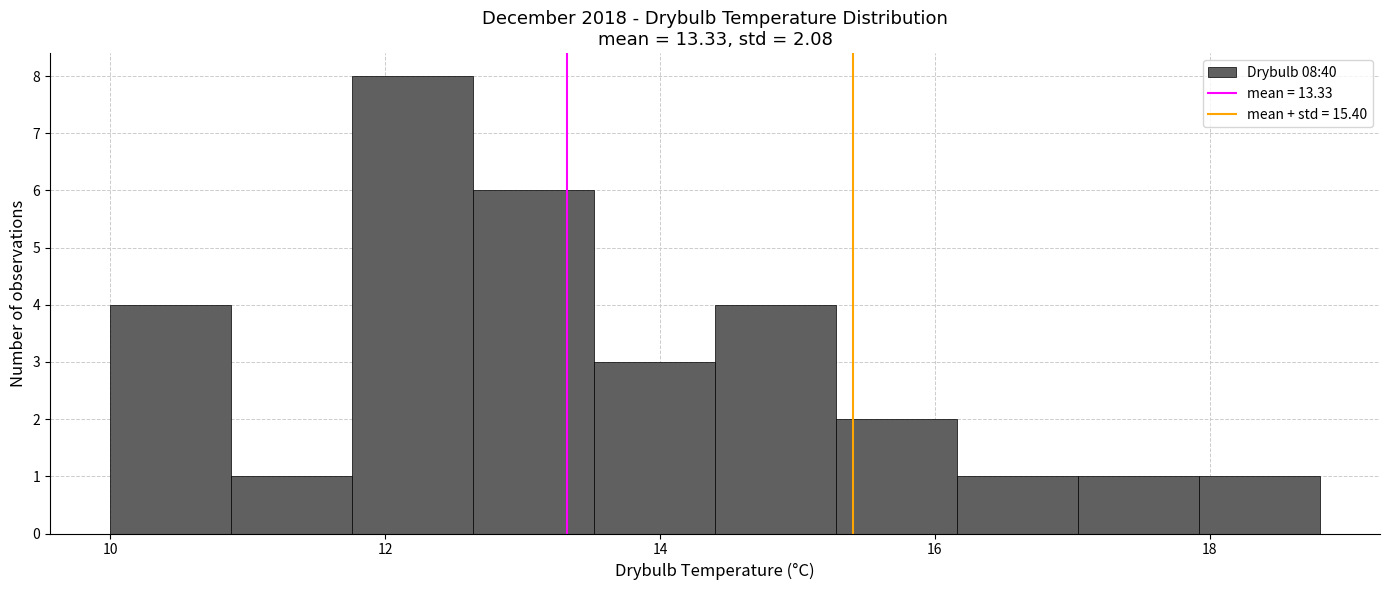

Over which range of the x-axis is the bar tallest?

11.76 to 12.64